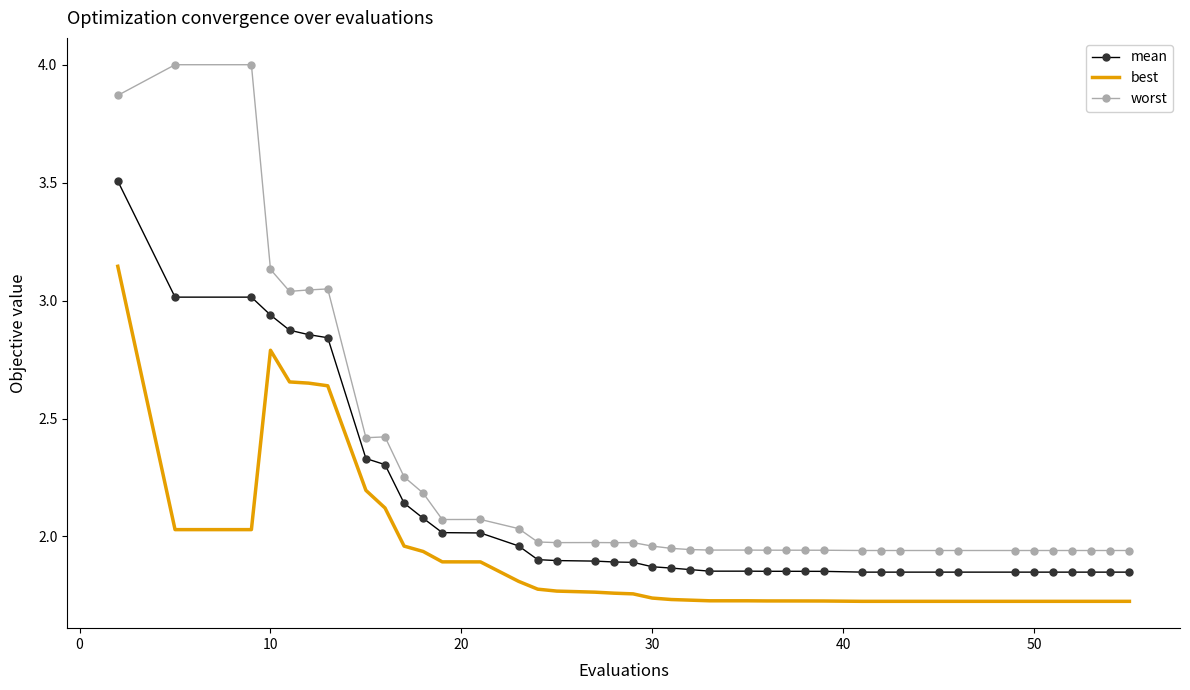

What is the maximum value shown in the chart?

4.0